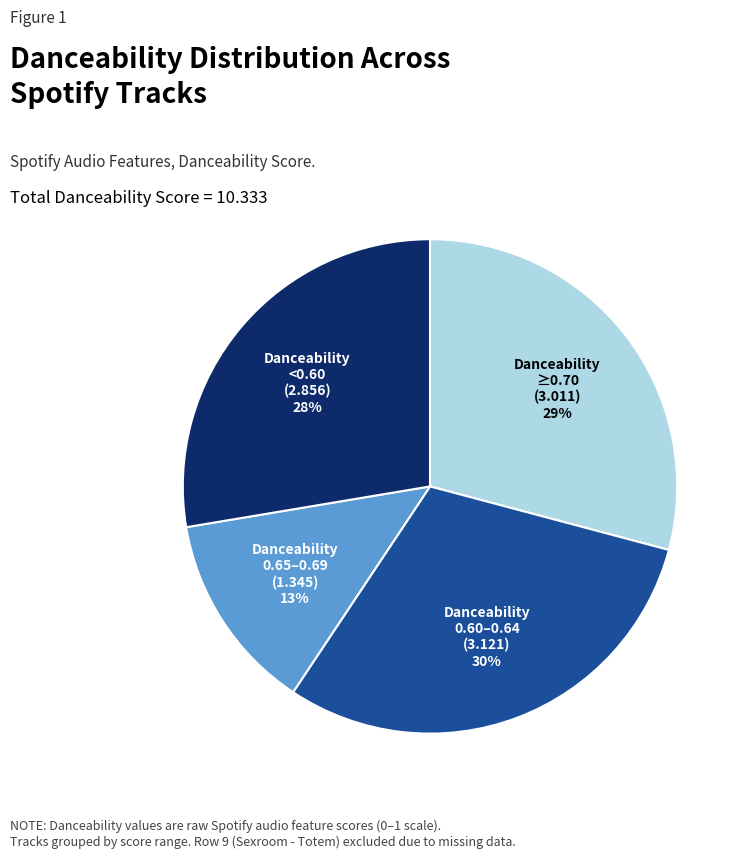

What is the smallest slice in the pie chart?

Danceability 0.65–0.69